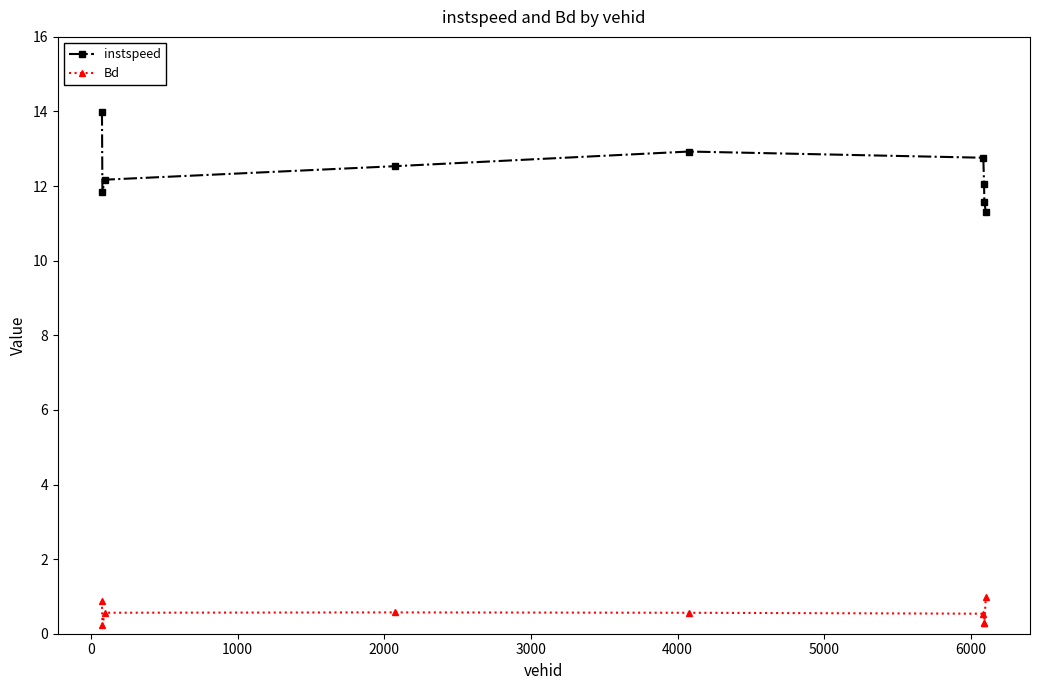

What is the maximum value shown in the chart?

14.0